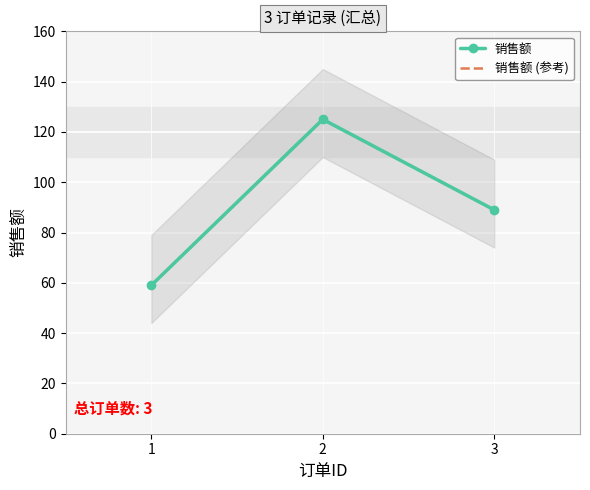

The value of 销售额 (参考) at 1 is 59. True or false?

True